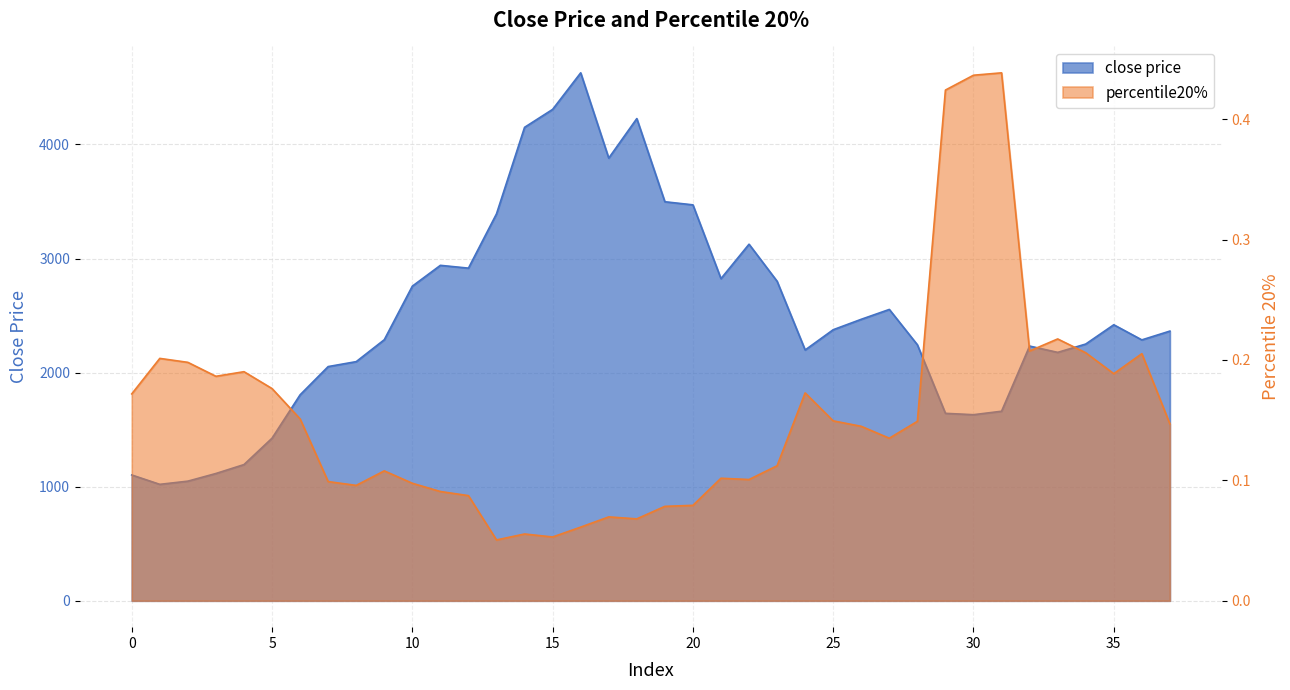

The close price series shows 4546.8 at 11. True or false?

False